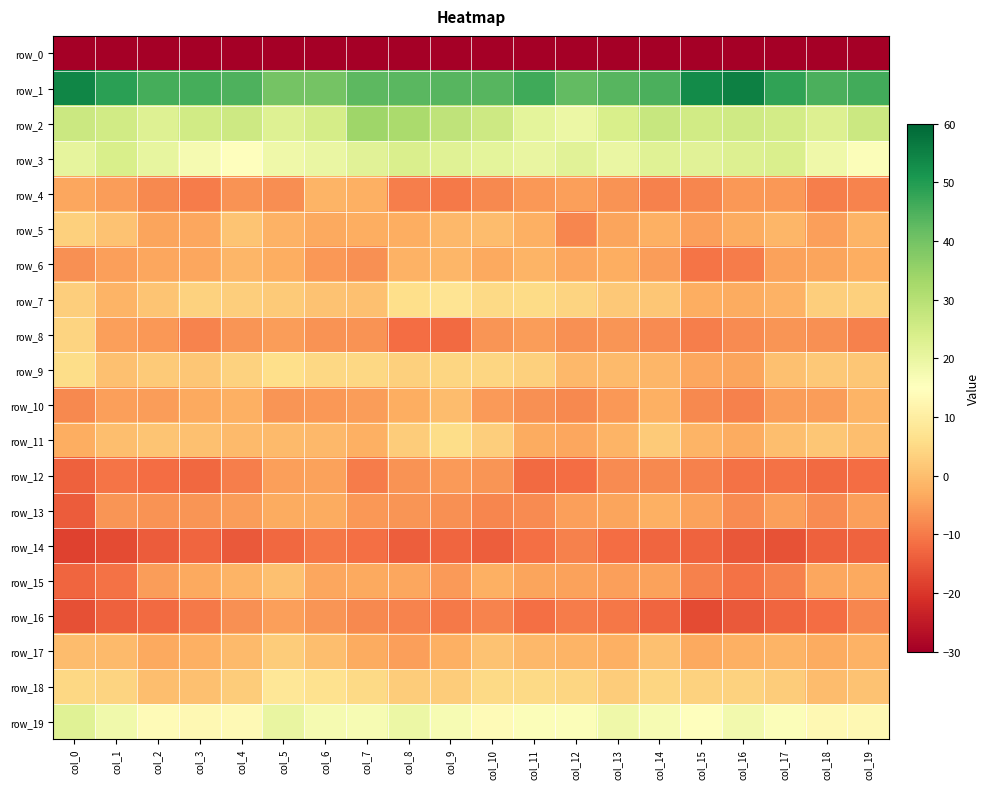

Where is row_4 nearest to the value -6?

col_17